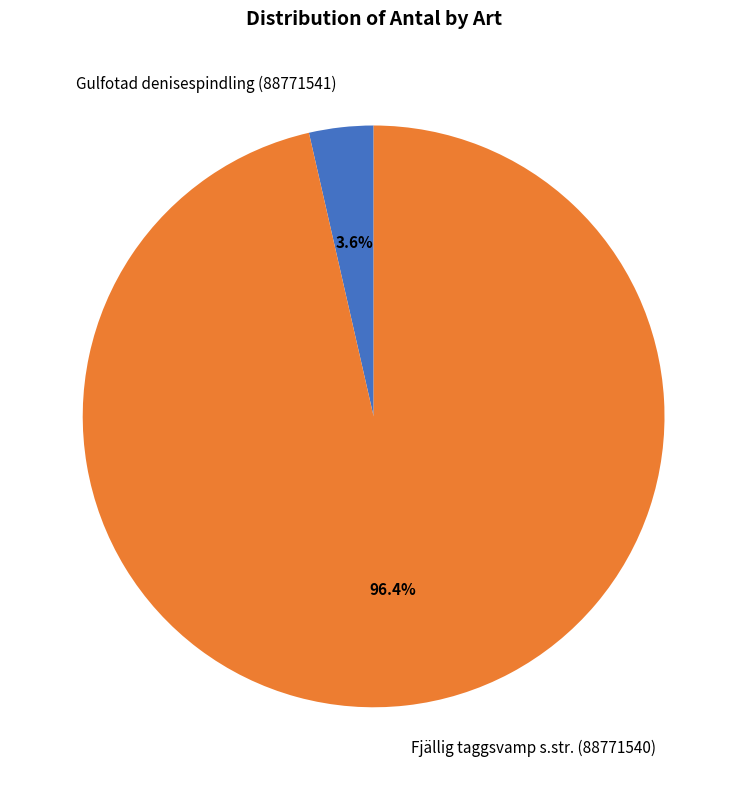

Is the sum of Fjällig taggsvamp s.str. (88771540) and Gulfotad denisespindling (88771541) greater than half?

Yes